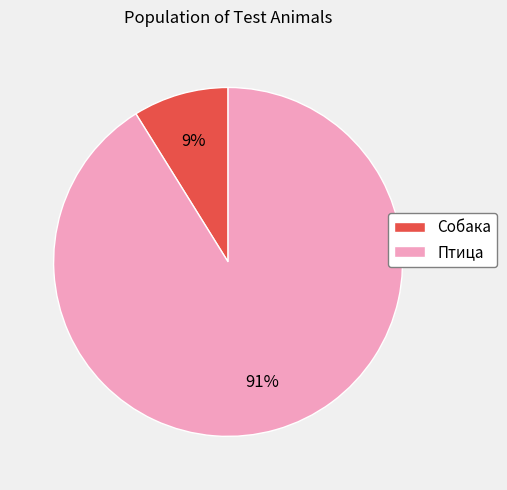

What percentage is the Собака slice, to the nearest percent?

9%